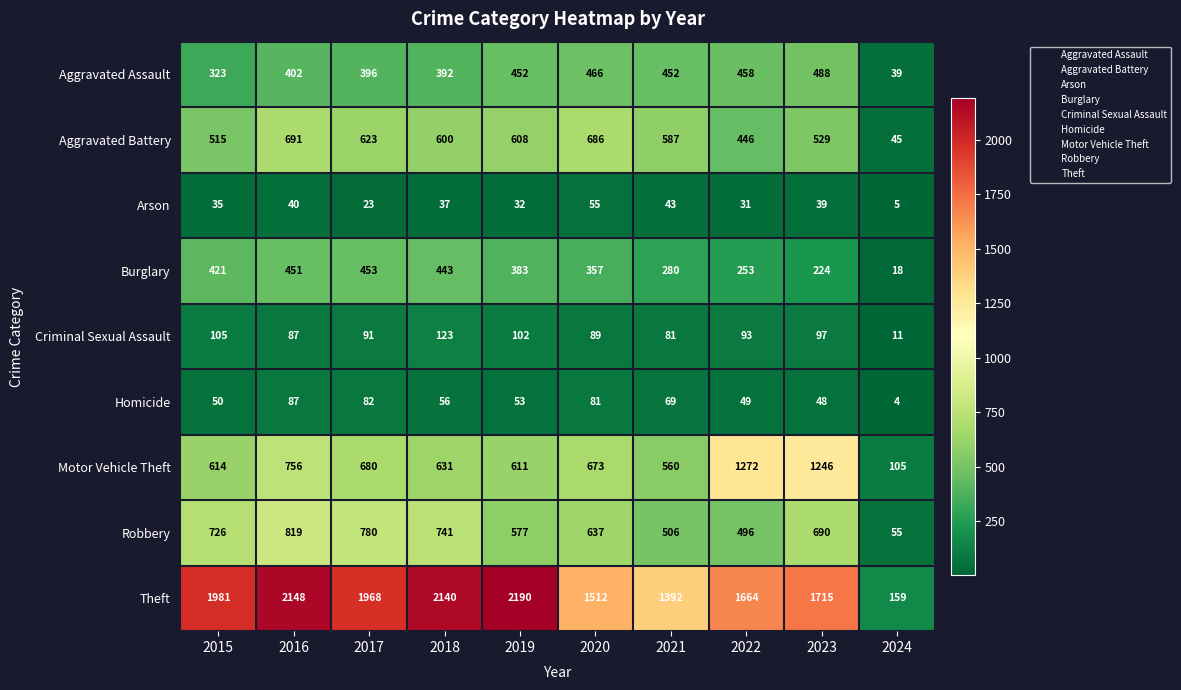

Is the value of Burglary at 2022 greater than the value of Theft at 2016?

No